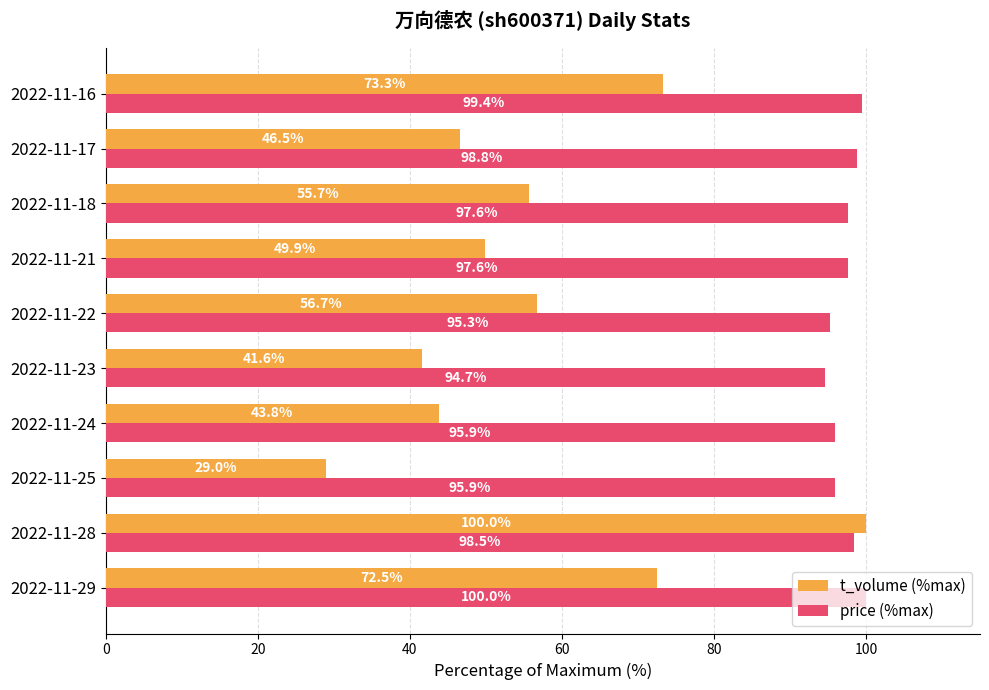

At which category is the sum across all series the highest?

2022-11-28